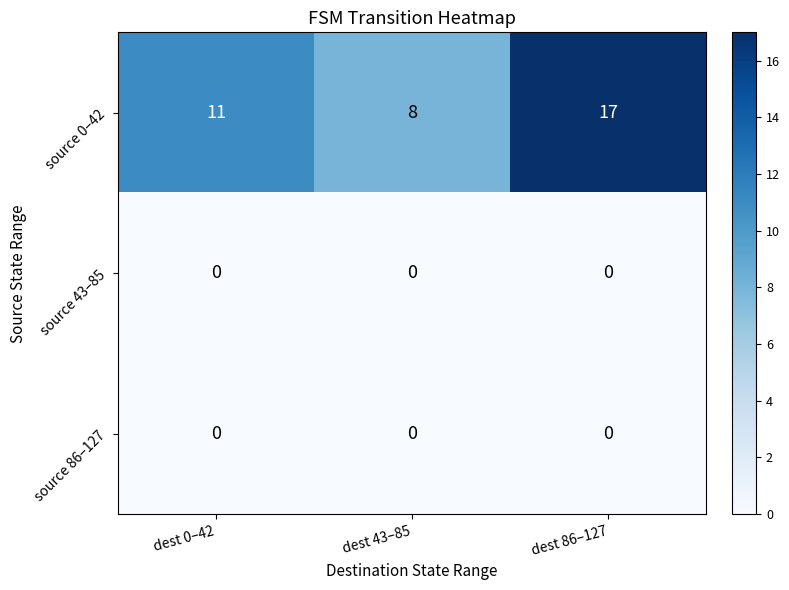

Which series has the widest spread of values?

source 0–42